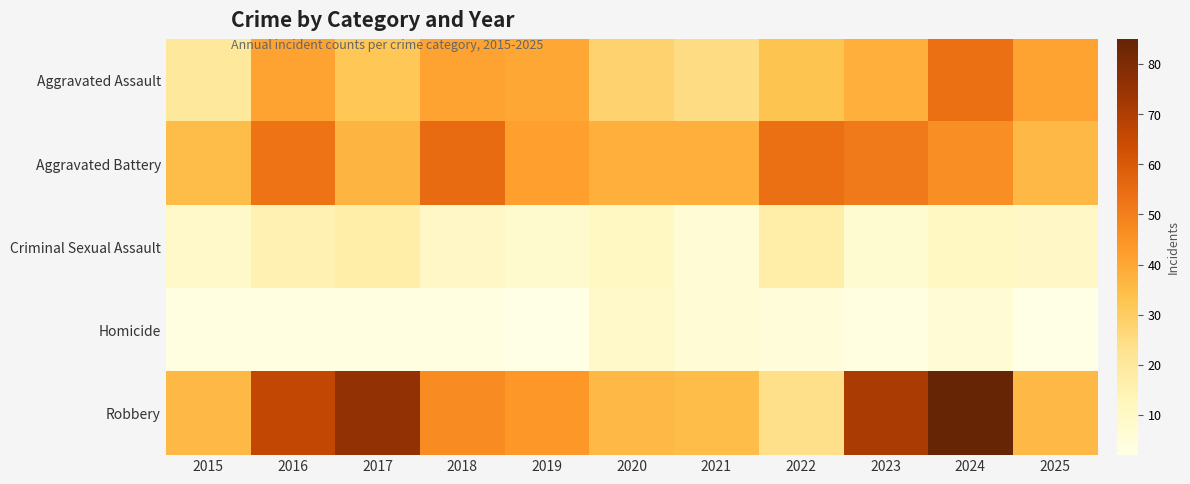

Reading left to right, transcribe all the data shown in this chart.

Aggravated Assault: 2015=20	2016=41	2017=32	2018=41	2019=40	2020=28	2021=25	2022=33	2023=38	2024=54	2025=41
Aggravated Battery: 2015=35	2016=53	2017=37	2018=55	2019=42	2020=38	2021=38	2022=54	2023=51	2024=46	2025=36
Criminal Sexual Assault: 2015=9	2016=15	2017=17	2018=10	2019=8	2020=11	2021=6	2022=17	2023=7	2024=11	2025=10
Homicide: 2015=3	2016=3	2017=3	2018=3	2019=2	2020=9	2021=6	2022=5	2023=3	2024=6	2025=2
Robbery: 2015=36	2016=66	2017=76	2018=47	2019=44	2020=36	2021=35	2022=24	2023=71	2024=85	2025=36